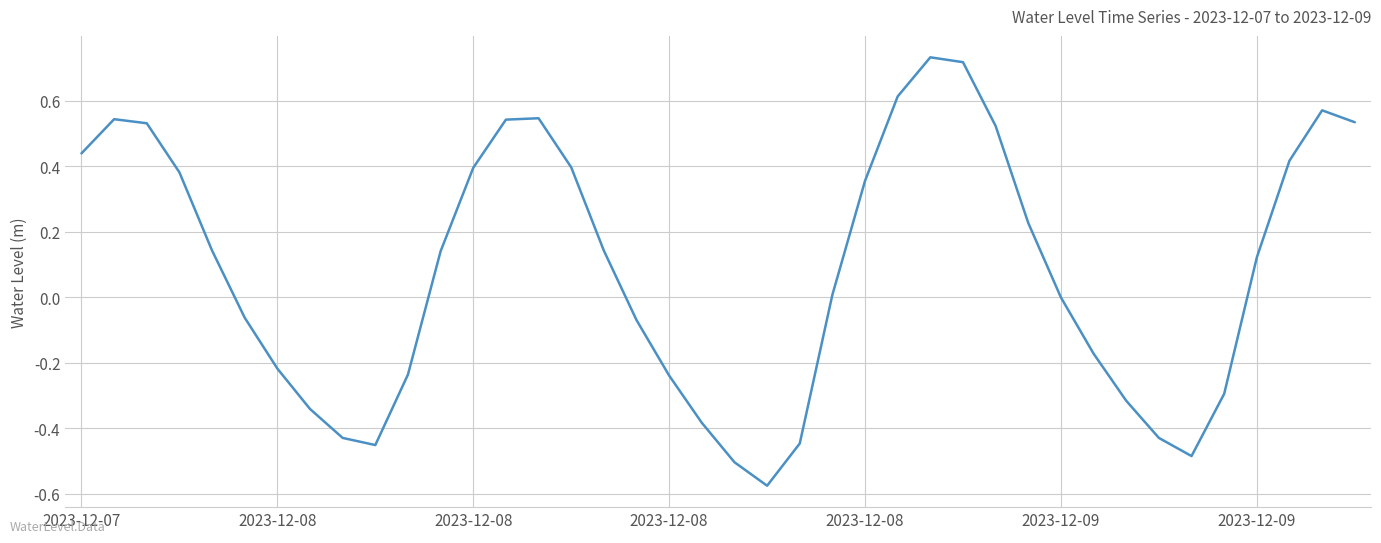

What is the difference between the maximum and minimum values?

1.3